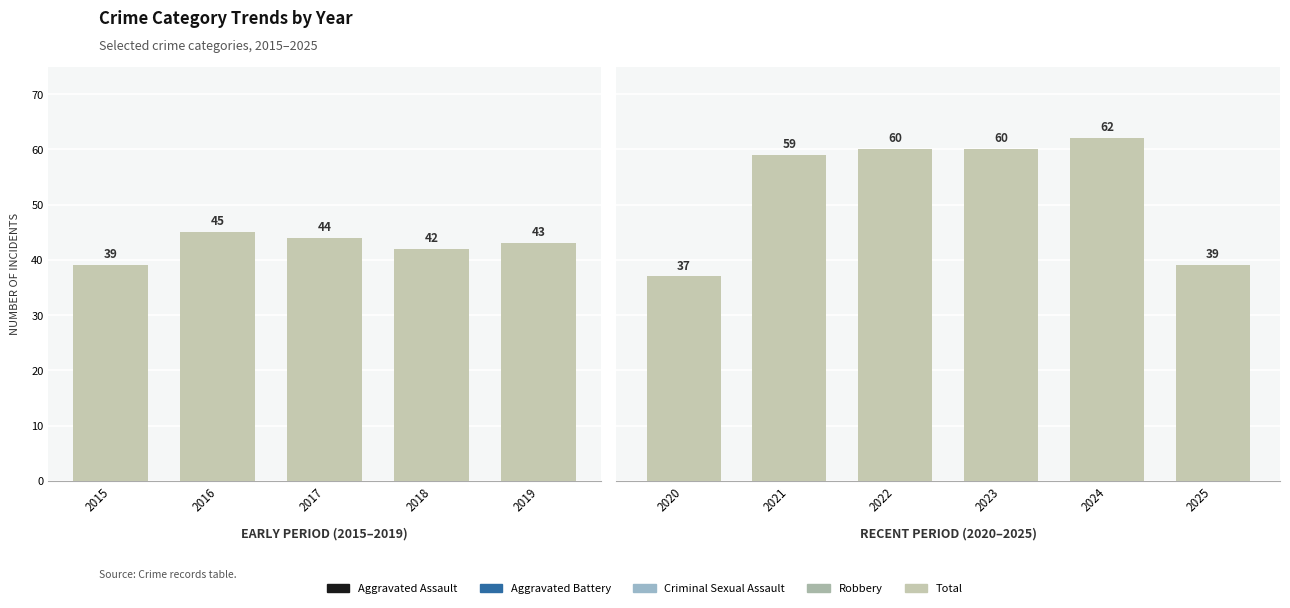

How many data points in Robbery are above 16?

2